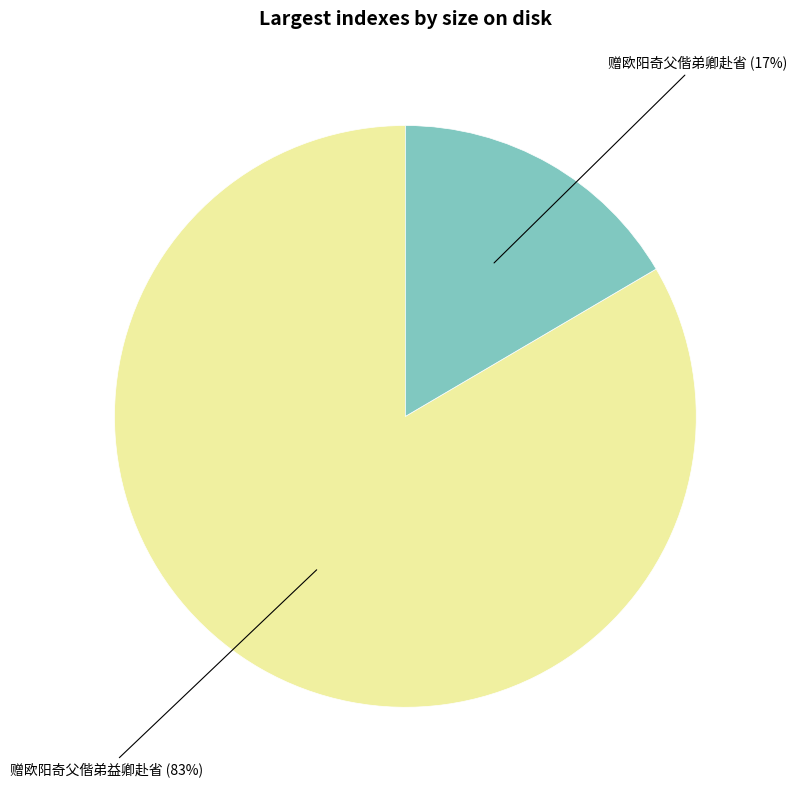

Does any single category account for the majority?

Yes